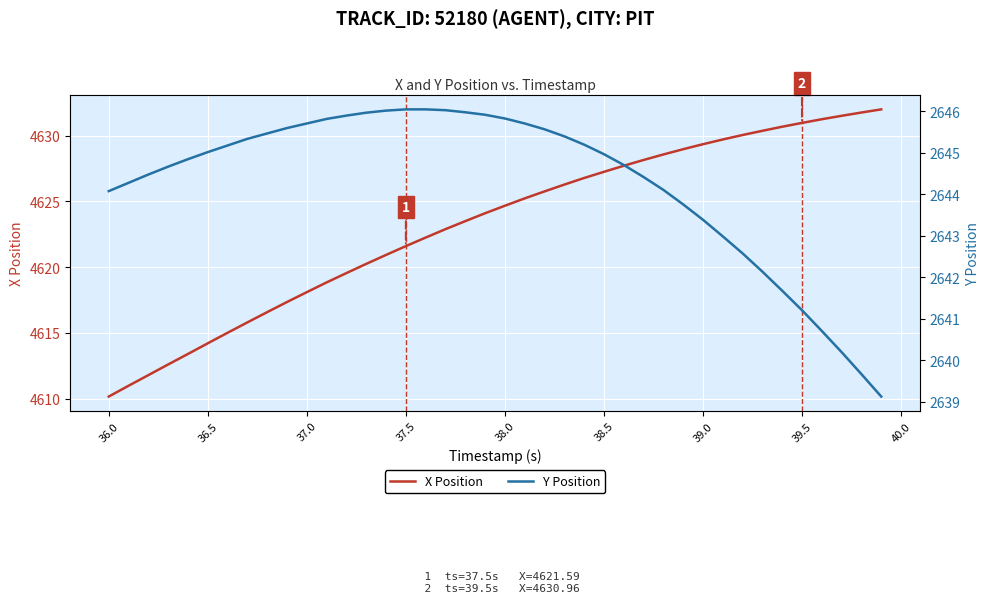

How many series are shown in this chart?

2